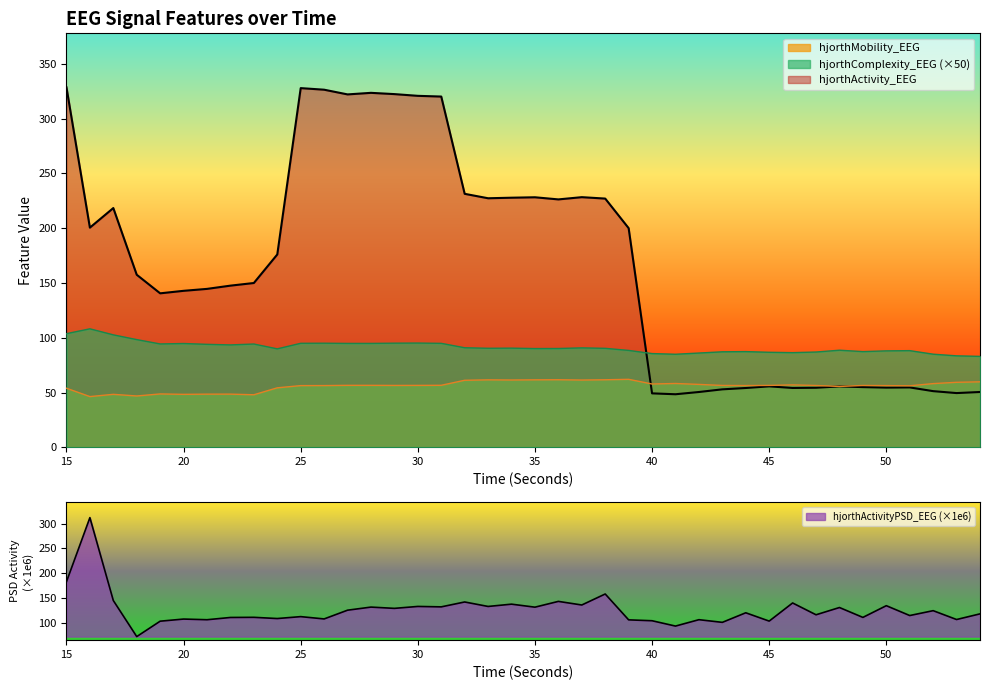

Where is the first local maximum for hjorthComplexity_EEG?

16